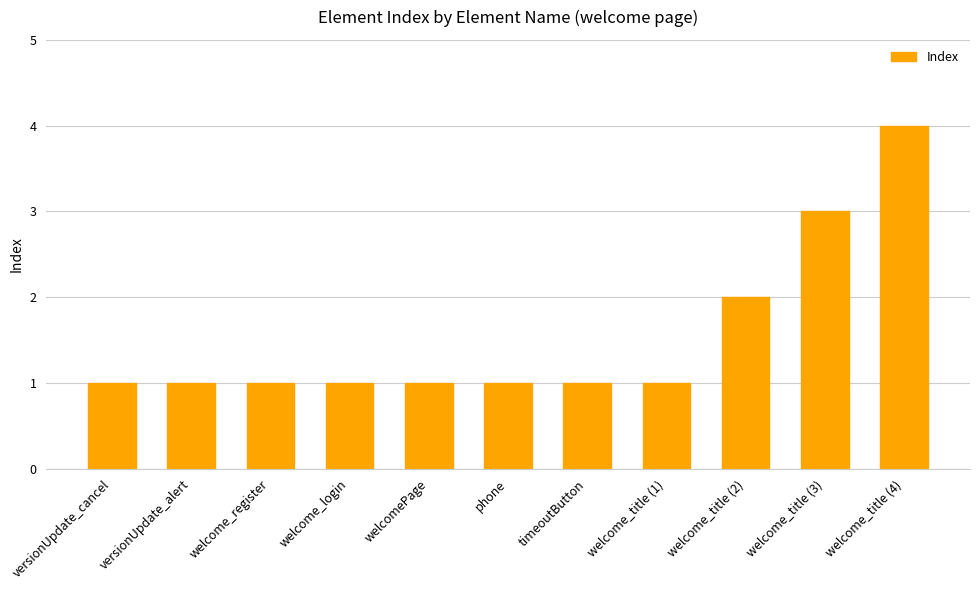

True or false: the data shows 1 at welcome_title (1).

True